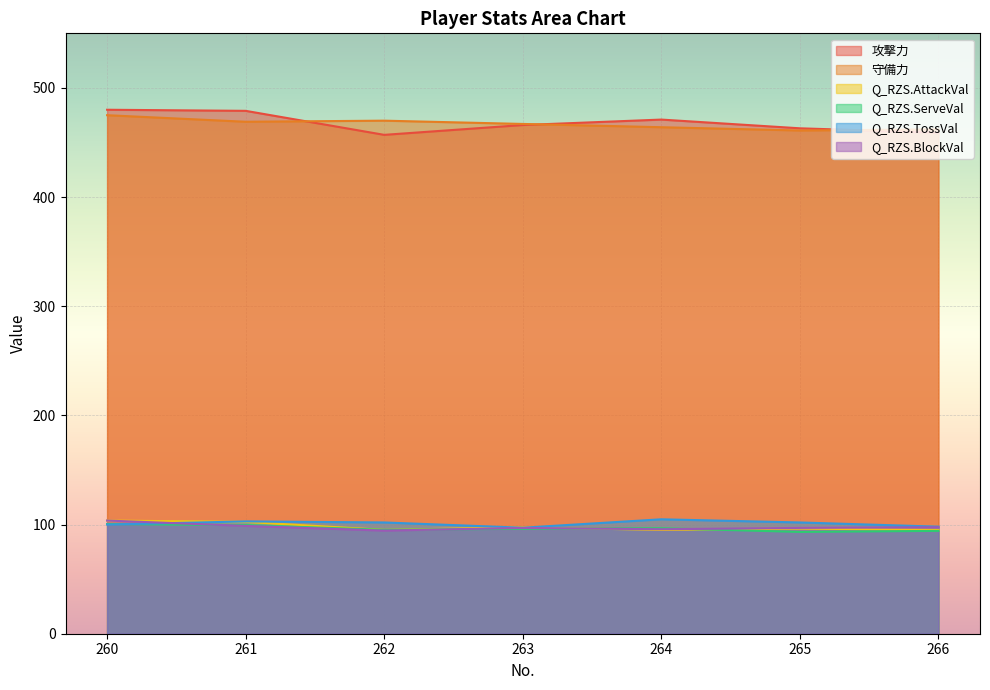

The Q_RZS.AttackVal series shows 134.2 at 263. True or false?

False